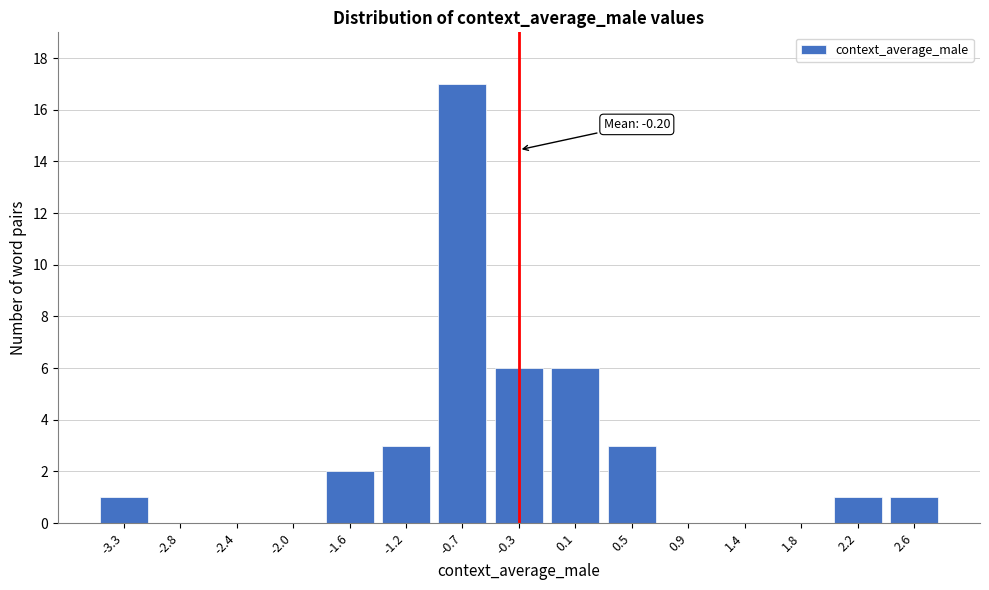

Reading left to right, transcribe all the data shown in this chart.

-3.3=1	-2.8=0	-2.4=0	-2.0=0	-1.6=2	-1.2=3	-0.7=17	-0.3=6	0.1=6	0.5=3	0.9=0	1.4=0	1.8=0	2.2=1	2.6=1